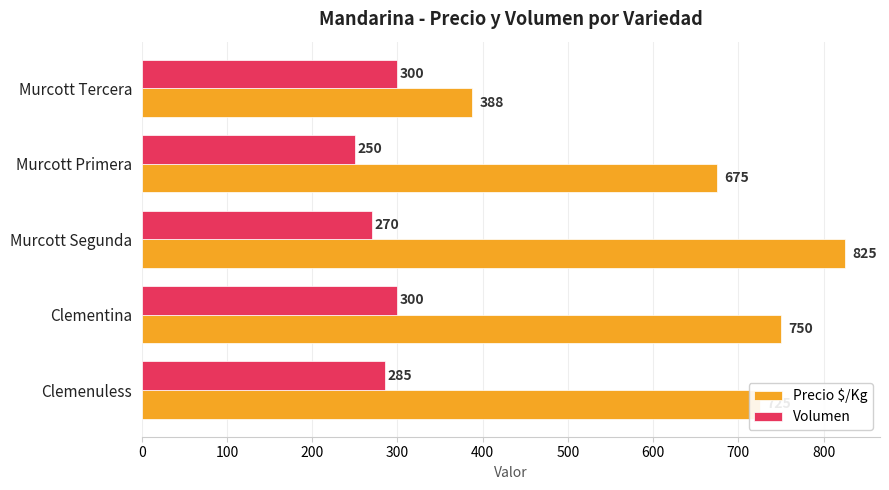

Which series has the widest spread of values?

Precio $/Kg